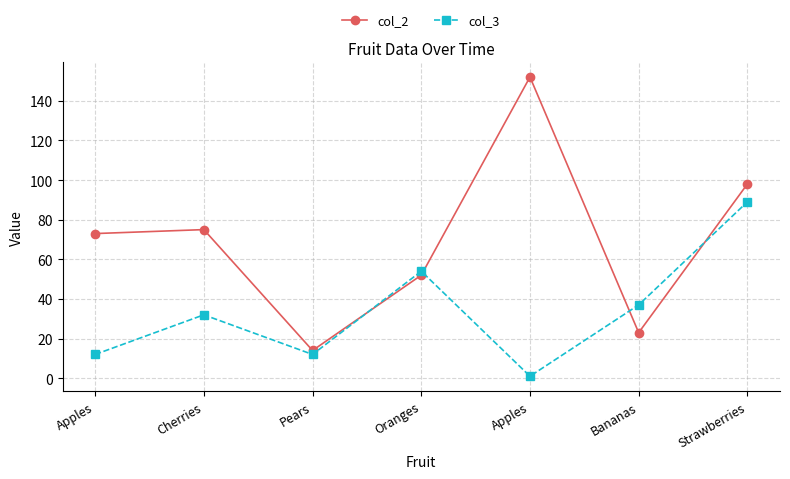

Count the number of categories in the chart.

7